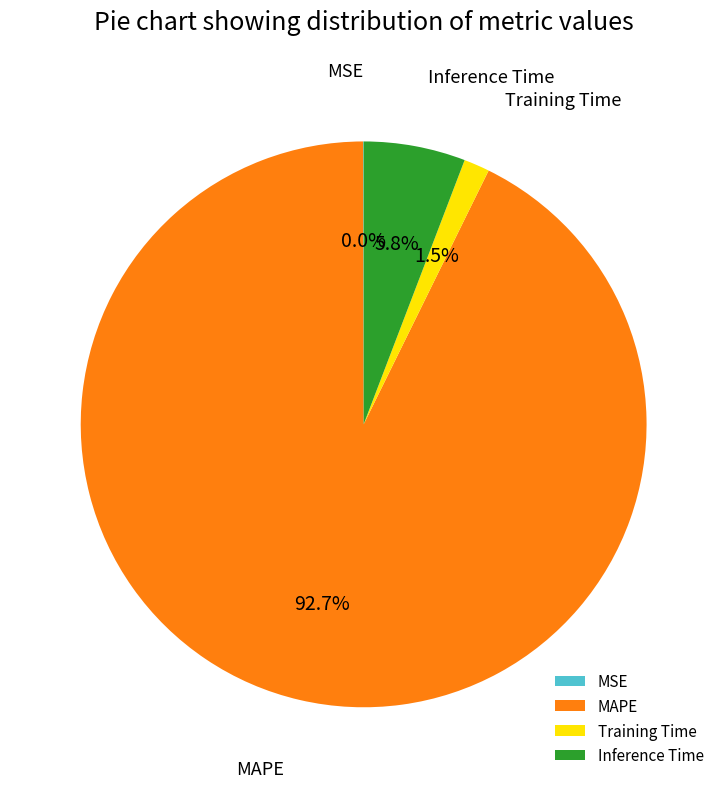

Which slice is the largest?

MAPE